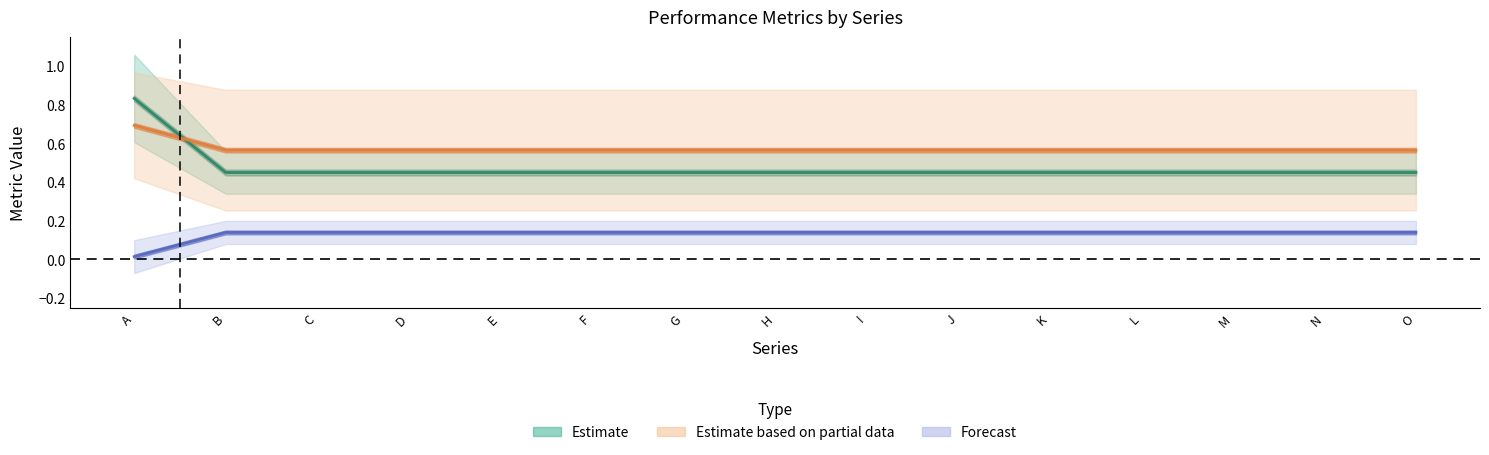

Is this an area chart (filled region under the line)?

No